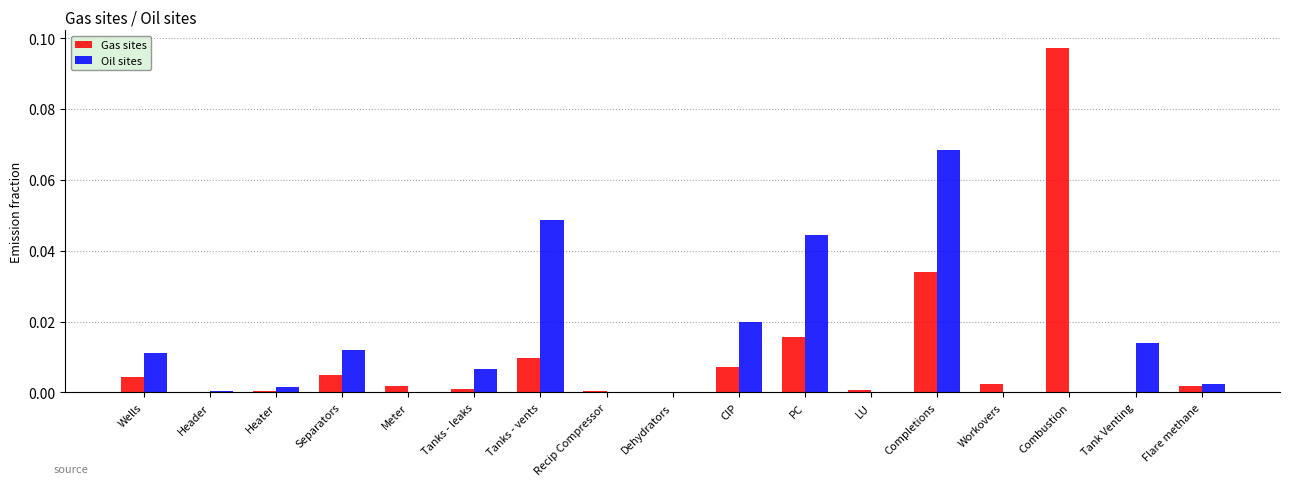

The Oil sites series shows 0.0 at LU. True or false?

True